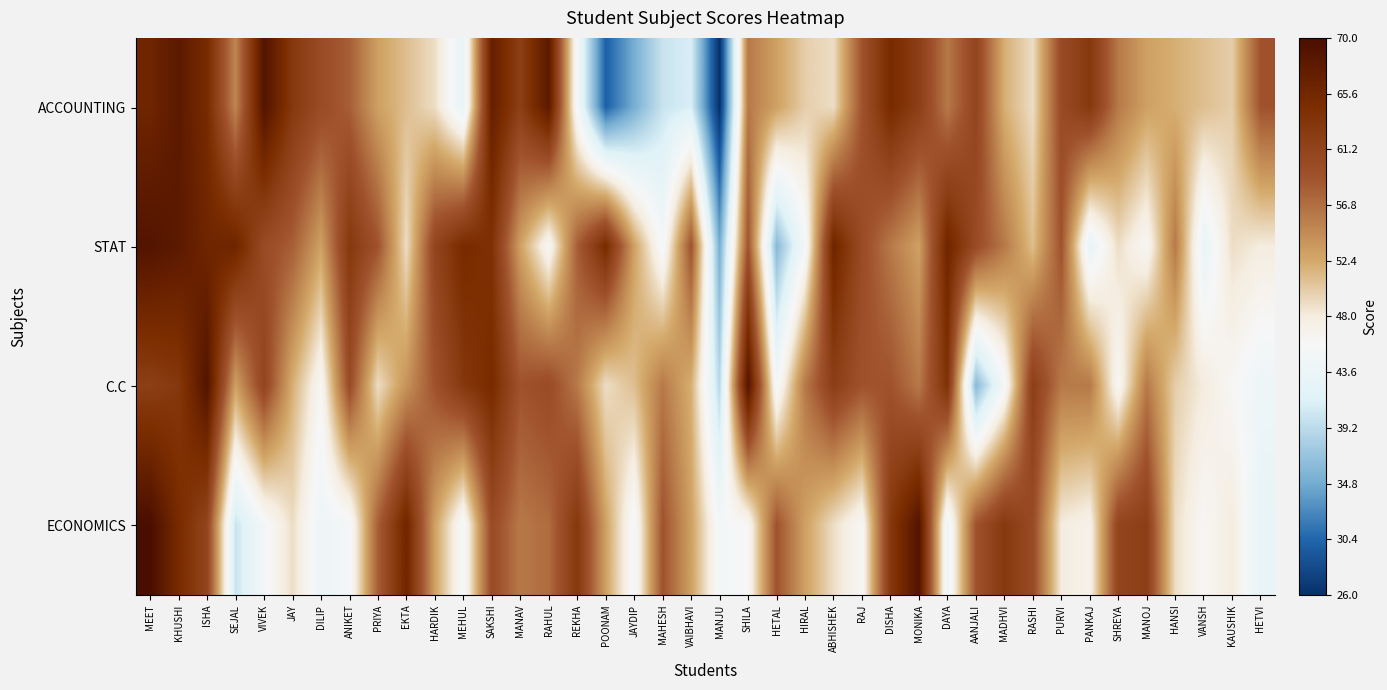

Which series has the widest spread of values?

ACCOUNTING